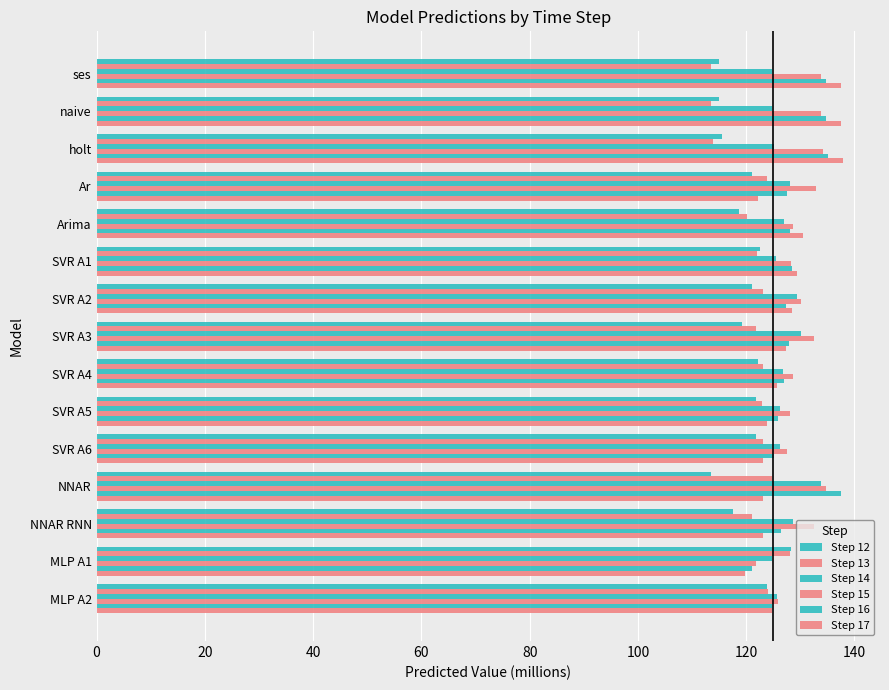

Which series has the largest total across all categories?

Step 15